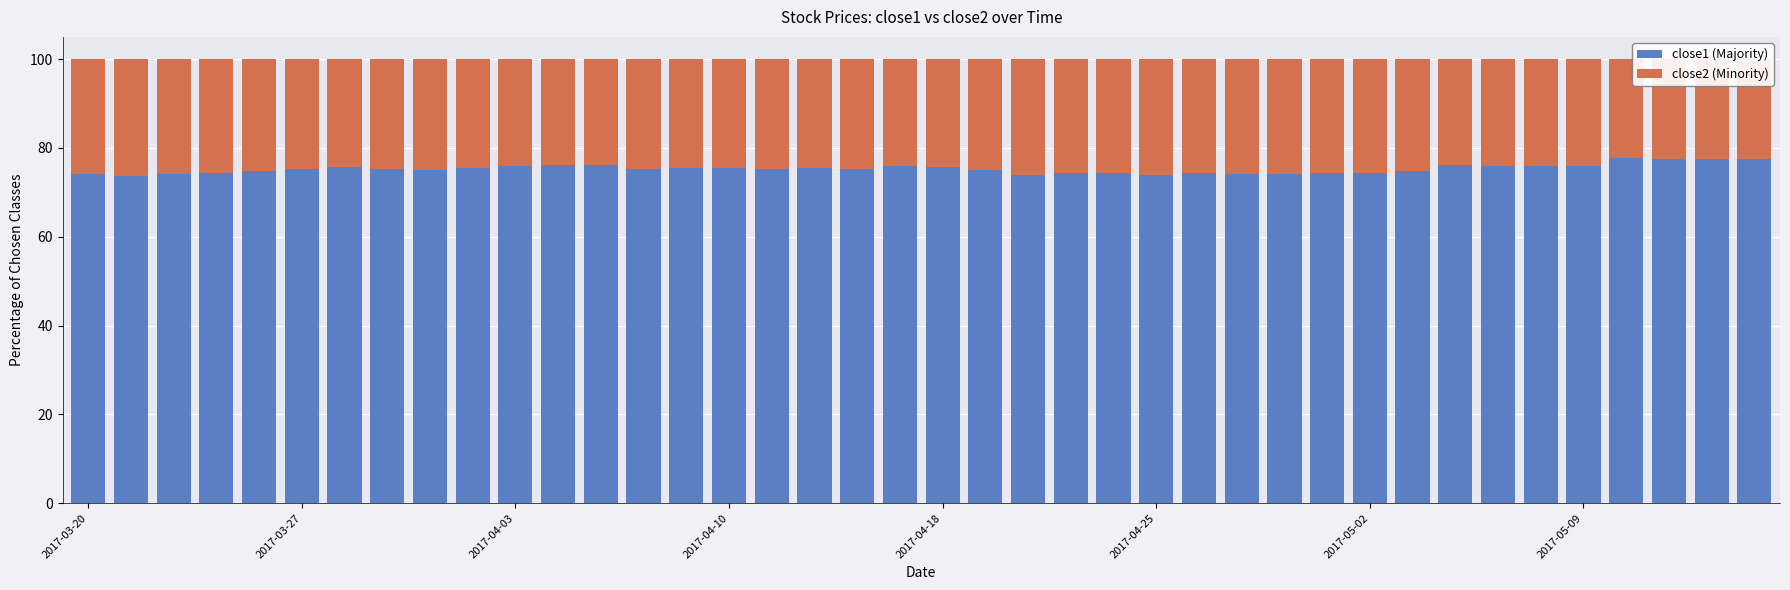

What is the difference between the second highest and second lowest values in the close1 (Majority) series?

3.6